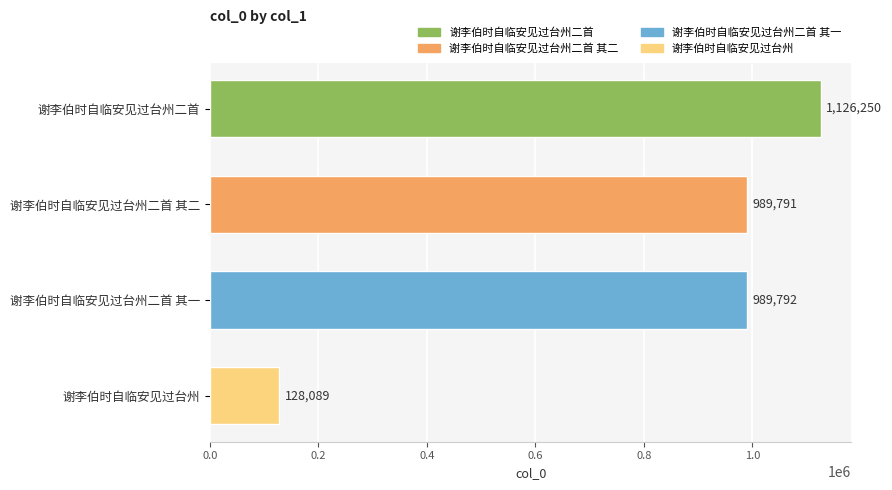

What is the value of the 3rd bar from the top?

989792